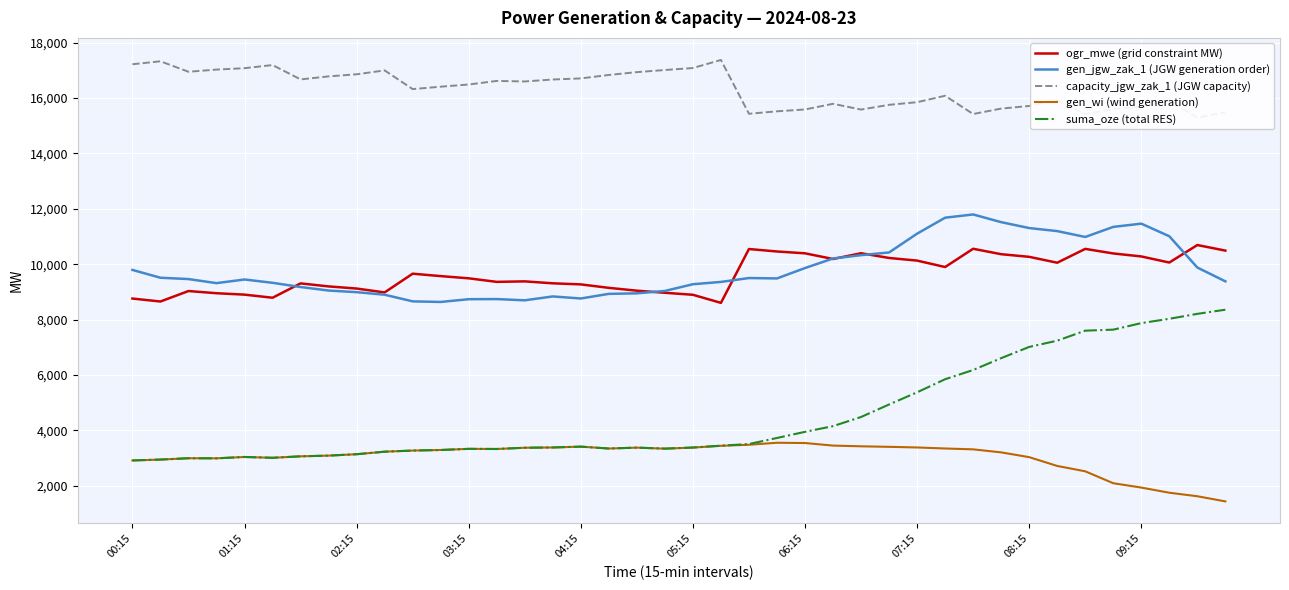

How many data points in suma_oze (total RES) are less than 3412?

20